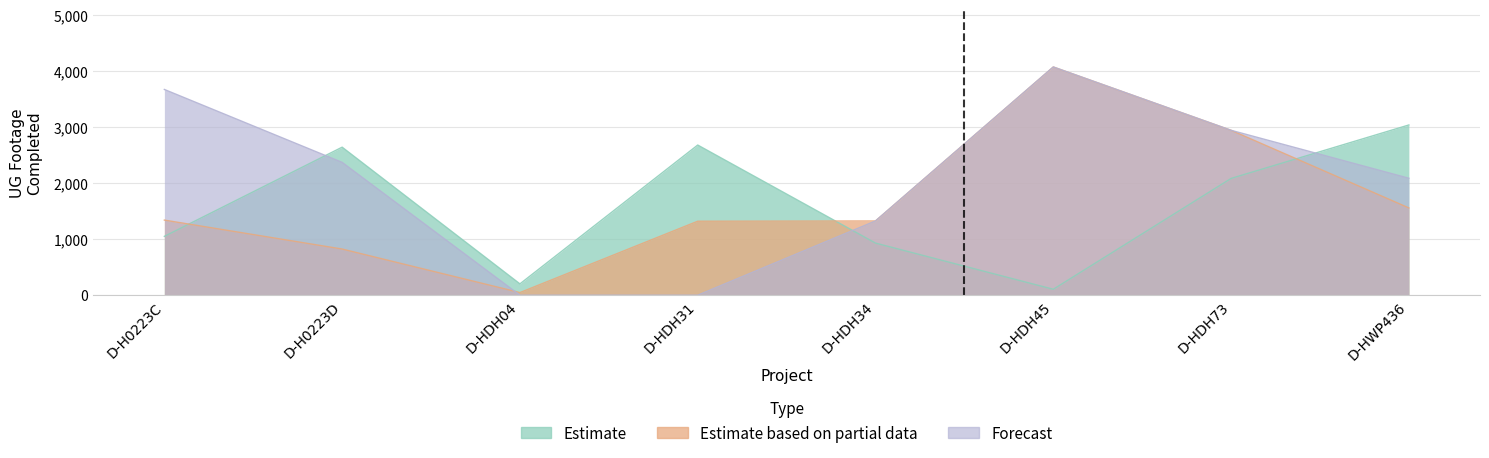

Reading right to left, what are all the values shown in this chart?

Estimate: D-HWP436=3035	D-HDH73=2082	D-HDH45=106	D-HDH34=929	D-HDH31=2677	D-HDH04=202	D-H0223D=2639	D-H0223C=1049
Estimate based on partial data: D-HWP436=1556	D-HDH73=2940	D-HDH45=4069	D-HDH34=1324	D-HDH31=1319	D-HDH04=47	D-H0223D=823	D-H0223C=1339
Forecast: D-HWP436=2085	D-HDH73=2940	D-HDH45=4069	D-HDH34=1324	D-HDH31=0	D-HDH04=0	D-H0223D=2368	D-H0223C=3668